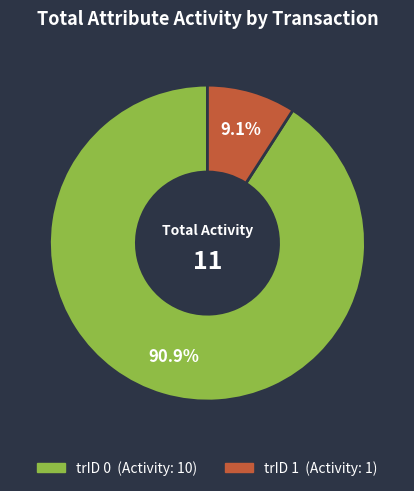

How many segments does this pie chart have?

2